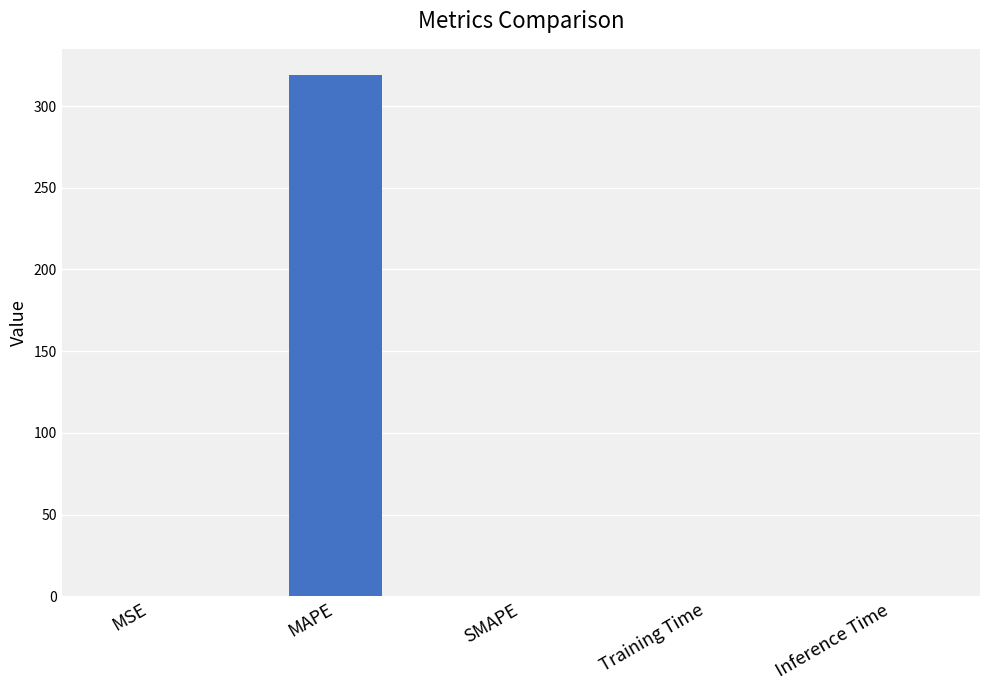

Which has a higher value, MAPE or Inference Time?

MAPE